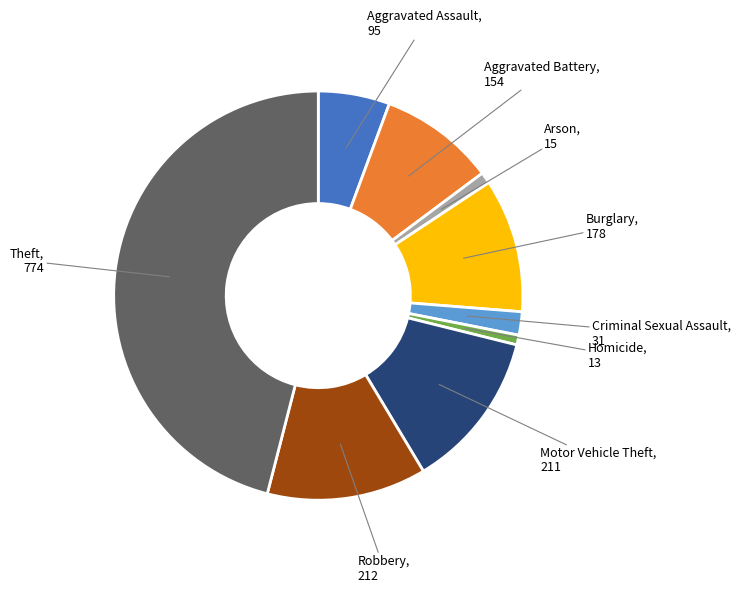

True or false: Burglary accounts for 1% of the total.

False